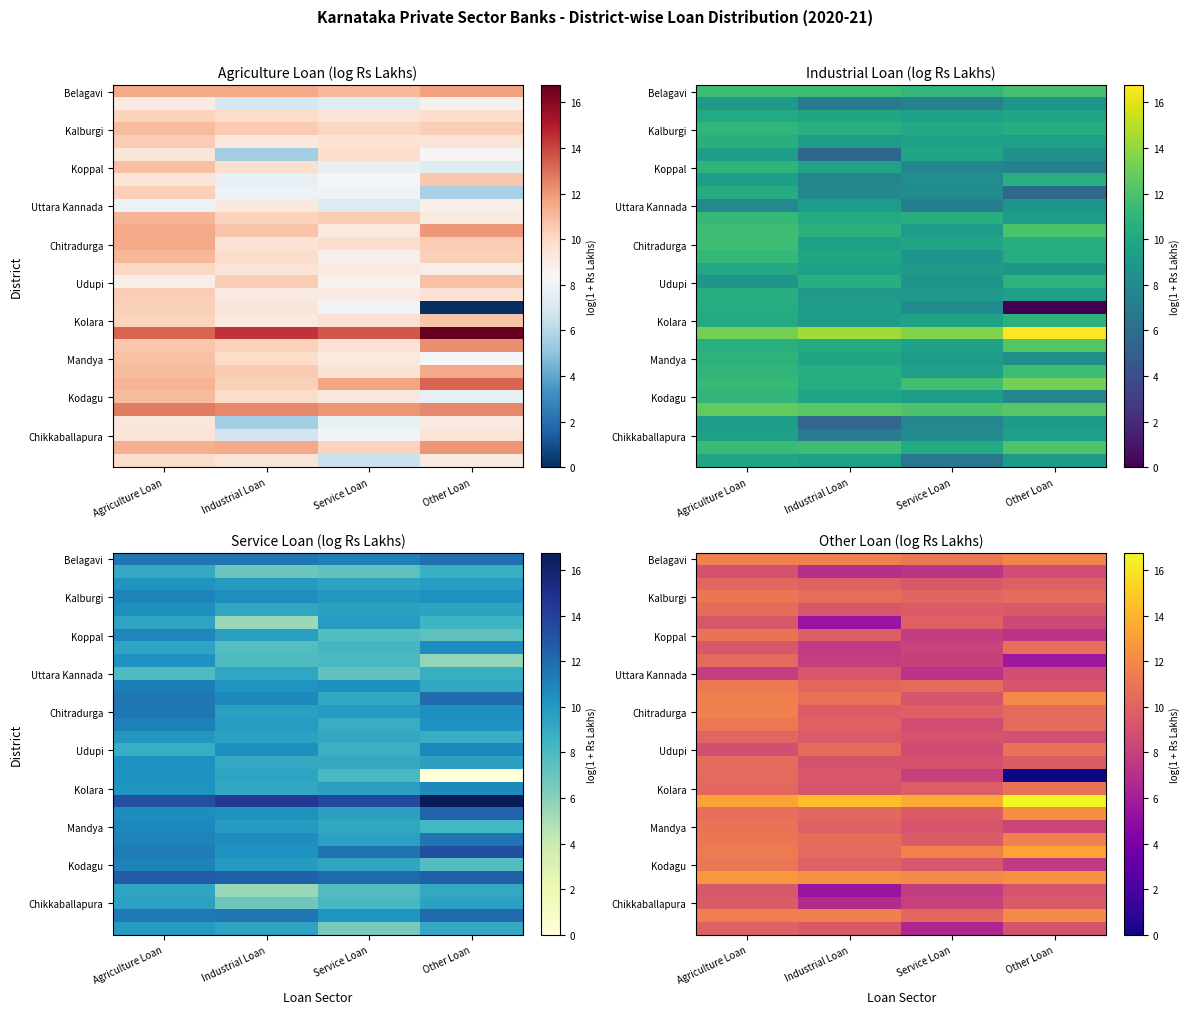

At which category does the chart reach its peak across all series?

Other Loan